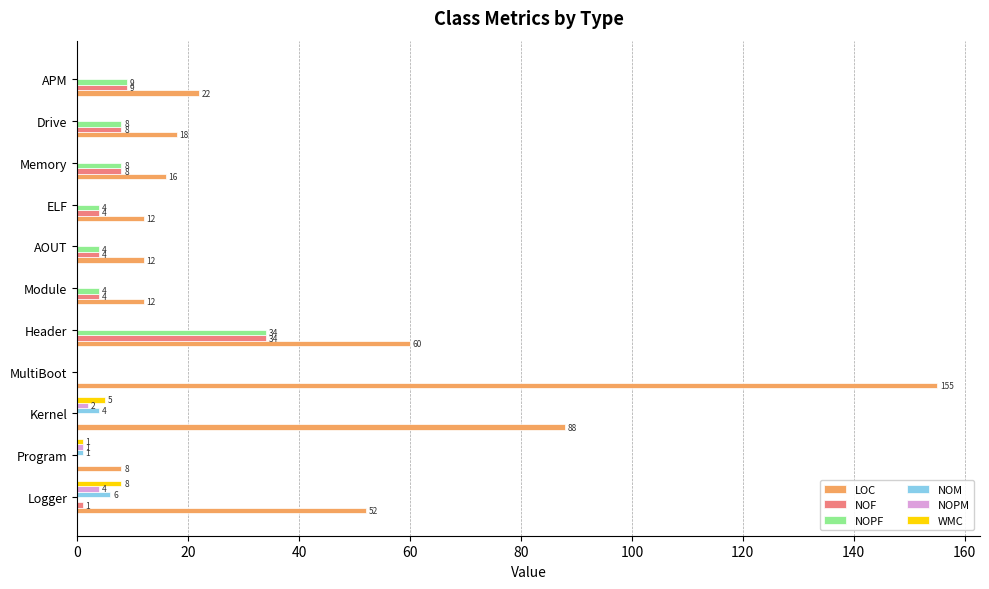

The NOF series shows 4 at Module. True or false?

True